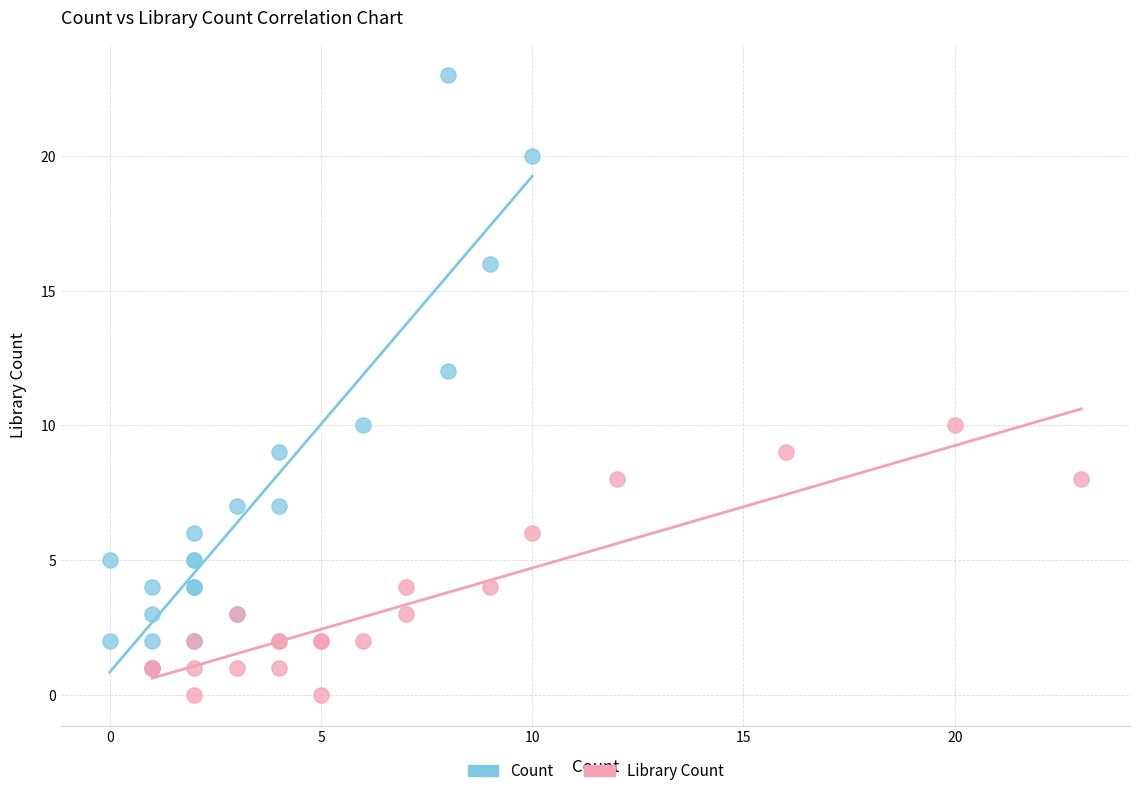

What are all the series names shown in the legend?

Count, Library Count